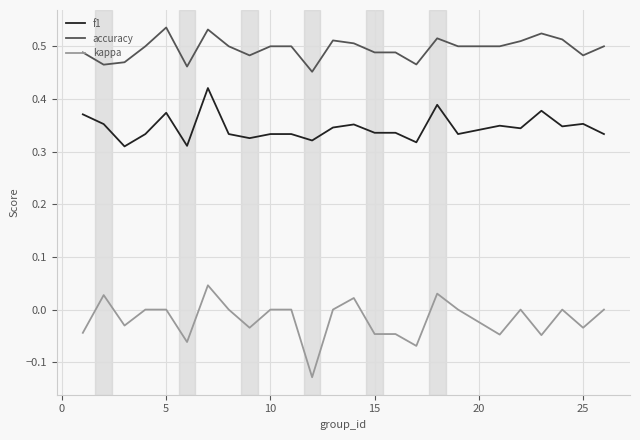

Which series has the largest total across all categories?

accuracy